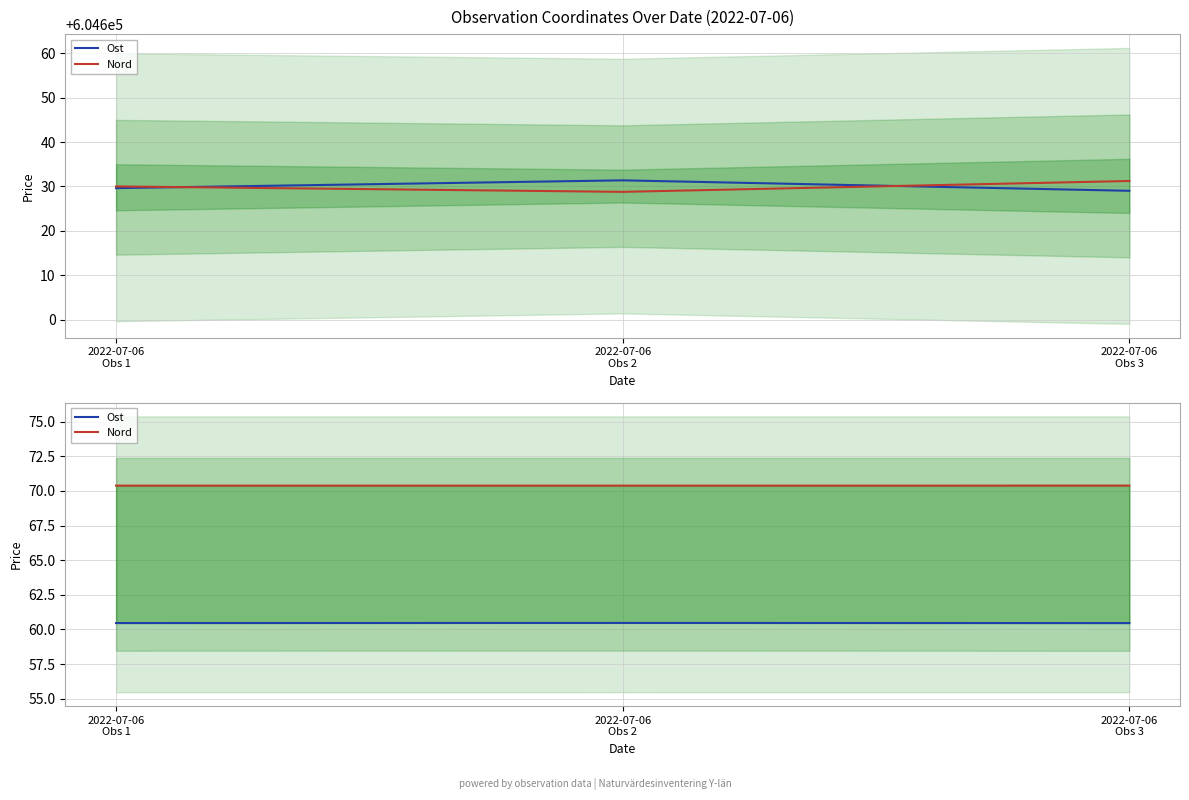

Which series changed the most between 2022-07-06
Obs 1 and 2022-07-06
Obs 2?

Ost